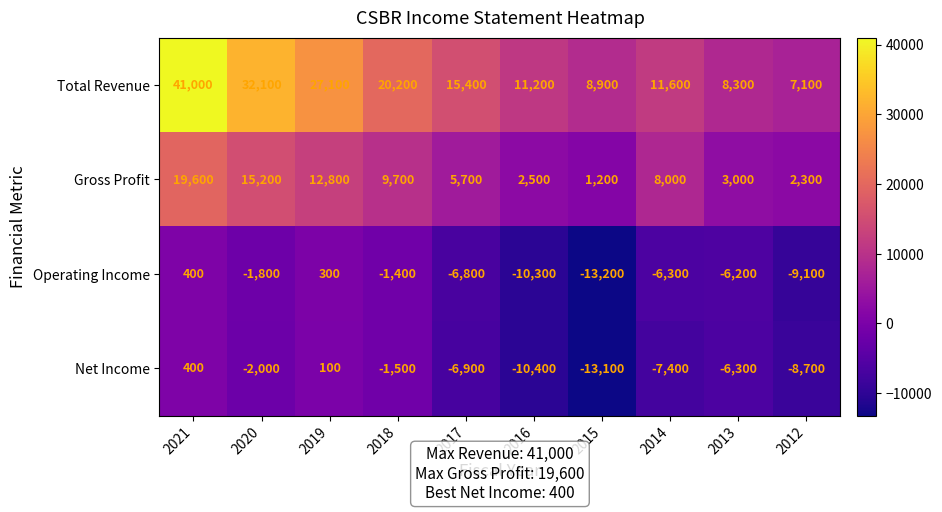

At which label does Gross Profit first exceed 8000?

2021